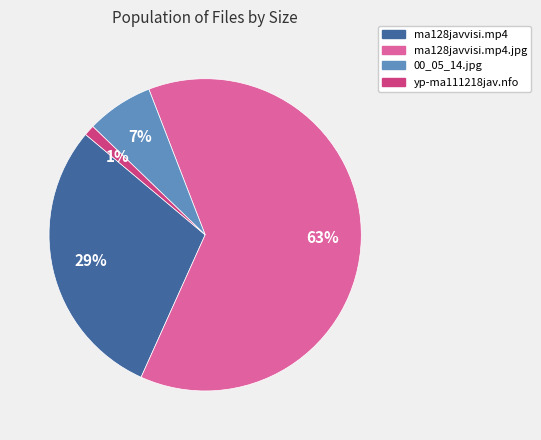

To the nearest percent, what is the average slice percentage?

25%